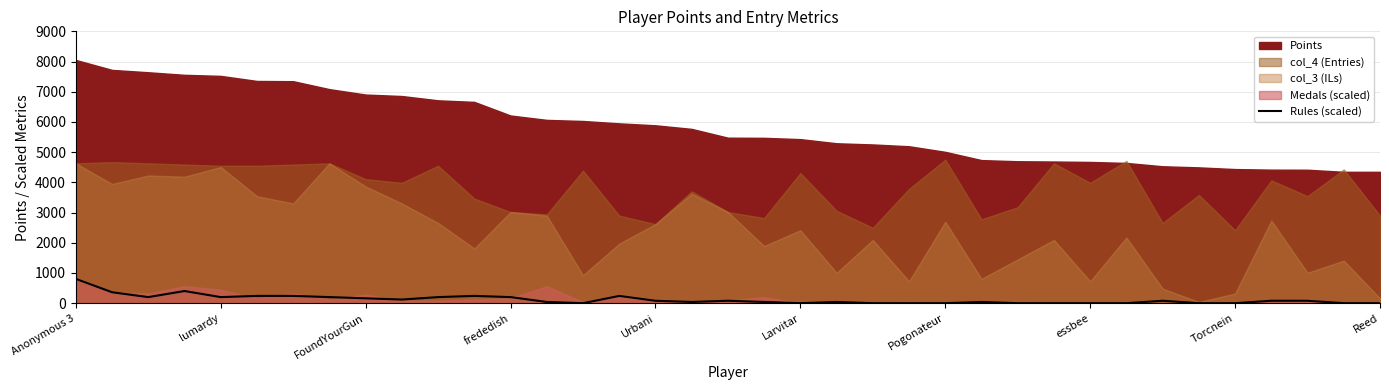

Which label corresponds to the largest value in the chart?

Anonymous 3